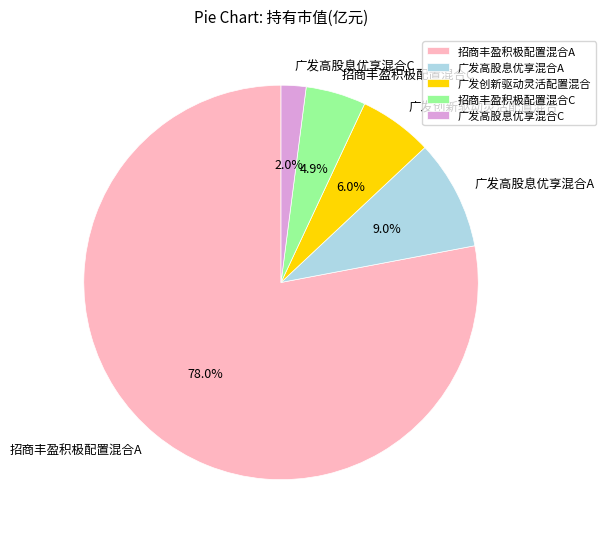

How many segments does this pie chart have?

5